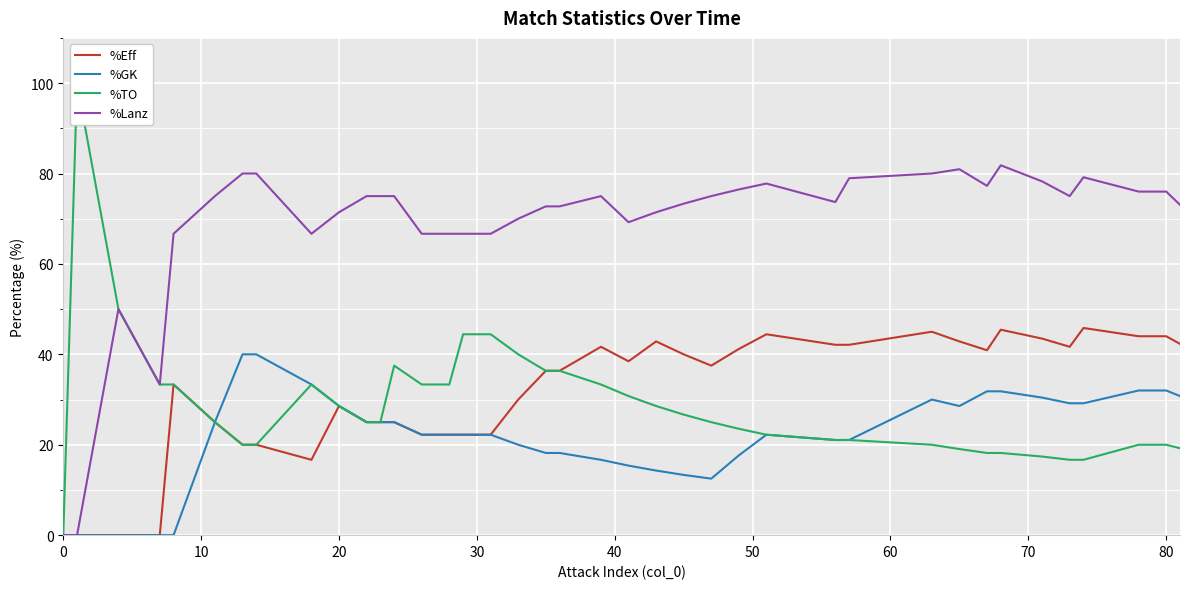

Is it true that %GK equals 32.0 at 80?

True